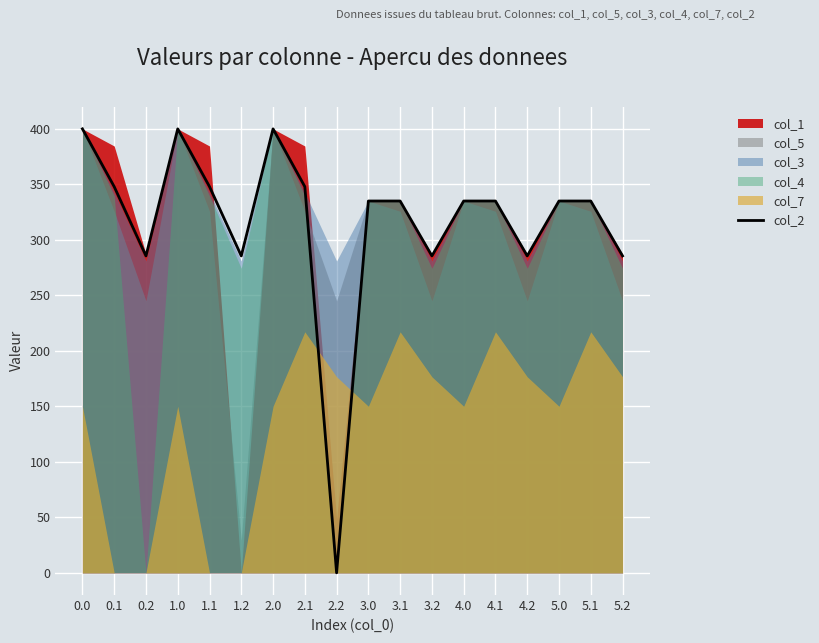

What is the value of the 15th point from the left?

285.5